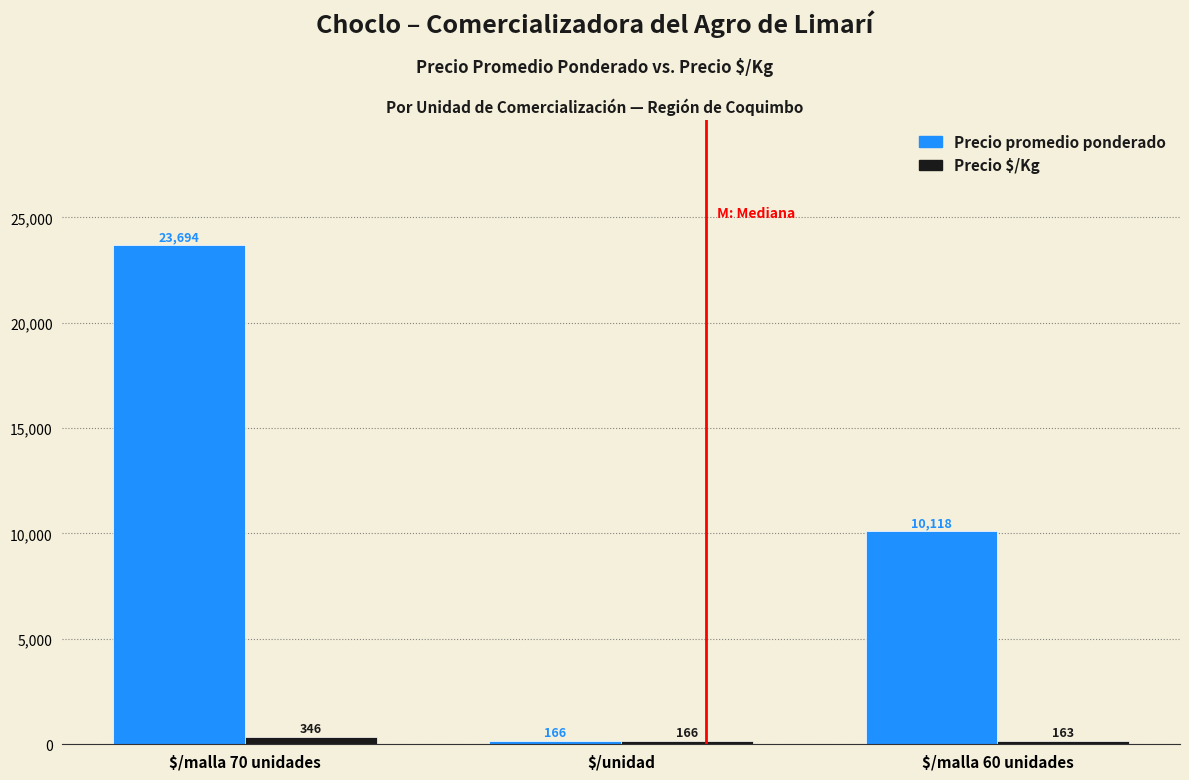

Which label corresponds to the smallest value in the chart?

$/malla 60 unidades